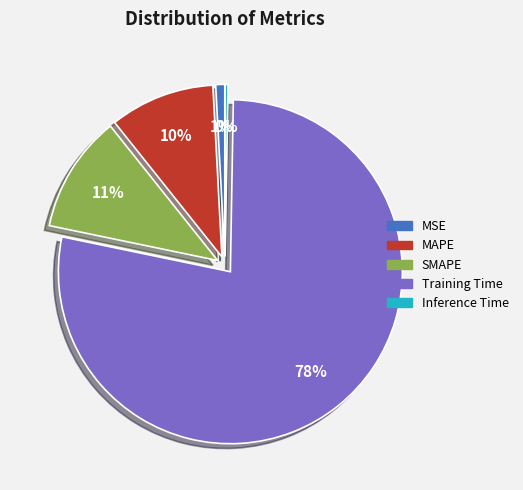

To the nearest percent, what is the difference between the largest and smallest slice percentages?

78%